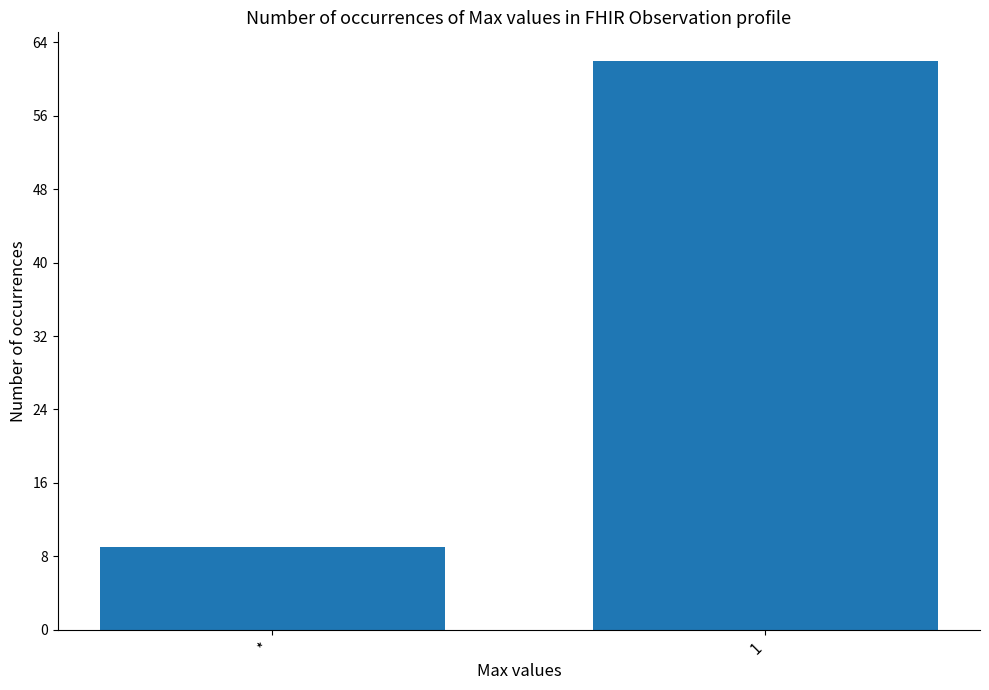

Reading left to right, extract all data points from this chart.

9	62